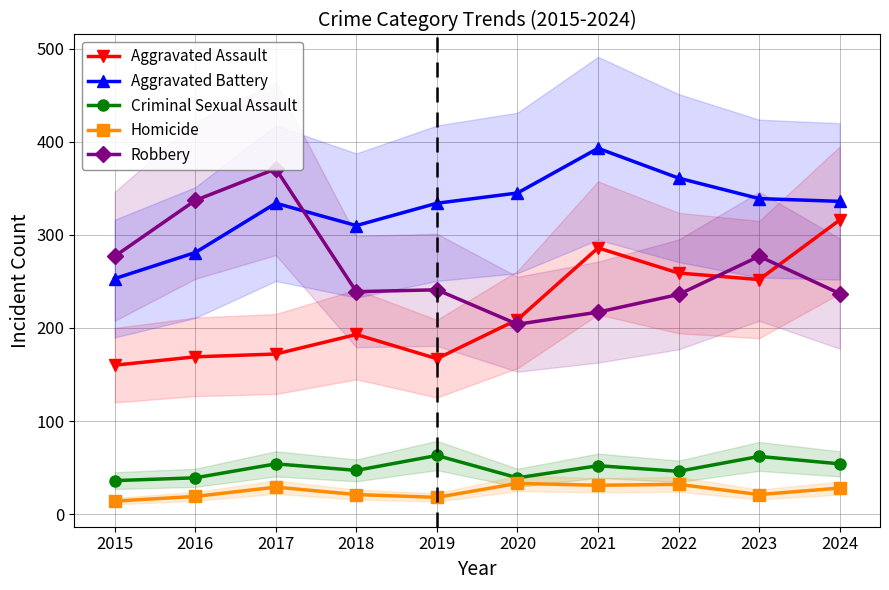

True or false: Homicide has a value of 18 at 2019.

True